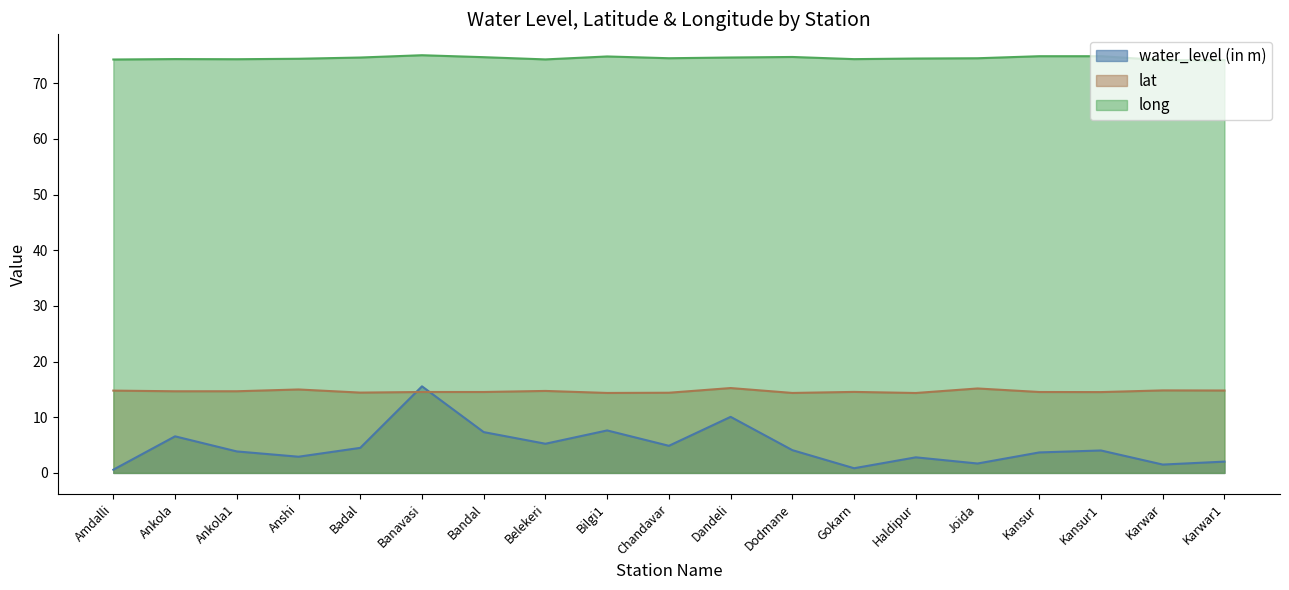

At which label does water_level (in m) first exceed 4?

Ankola